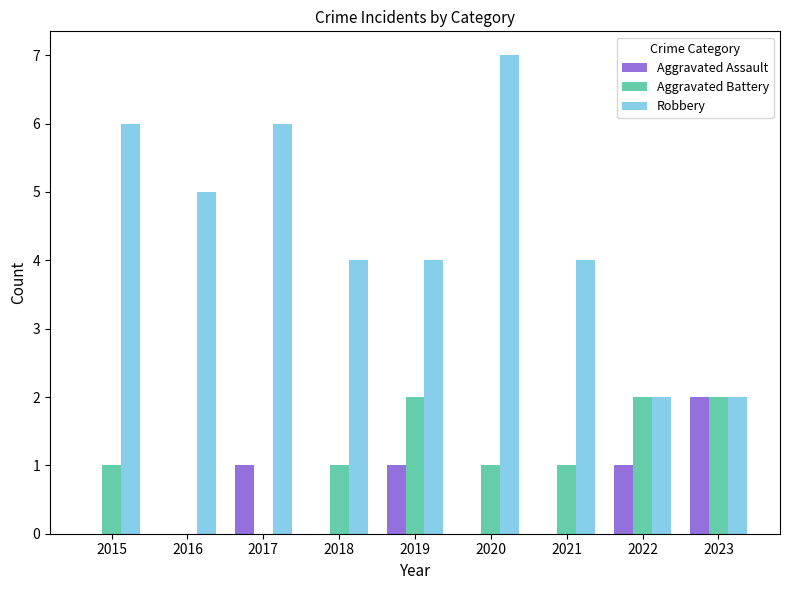

Does the chart contain stacked bars?

No